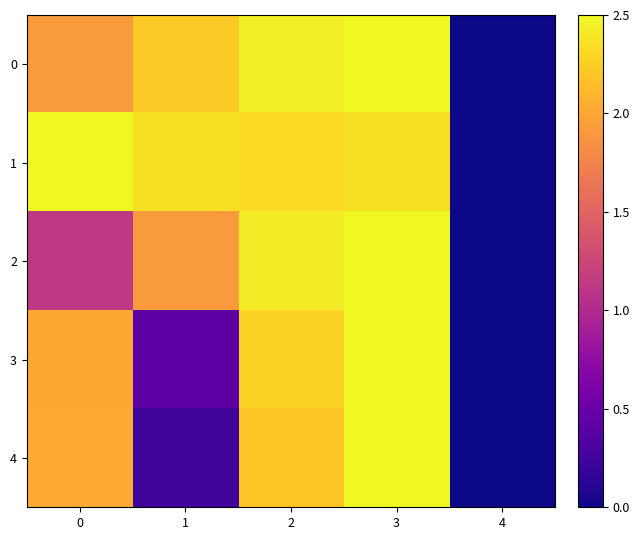

Reading left to right, what are all the values shown in this chart?

0: 0=1.9	1=2.2	2=2.4	3=2.5	4=0.0
1: 0=2.5	1=2.4	2=2.3	3=2.4	4=0.0
2: 0=1.1	1=1.9	2=2.4	3=2.5	4=0.0
3: 0=2.0	1=0.4	2=2.3	3=2.5	4=0.0
4: 0=2.0	1=0.2	2=2.2	3=2.5	4=0.0